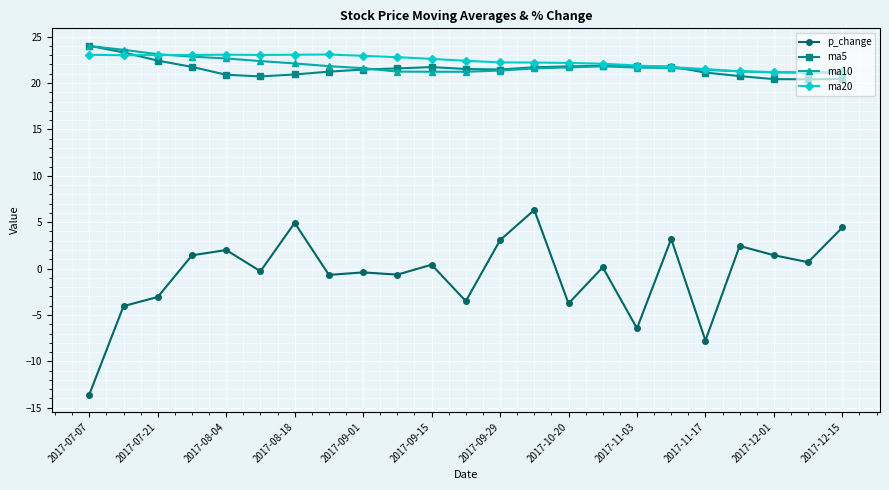

What is the value of the ma20 point at the 14th from the left?

22.2